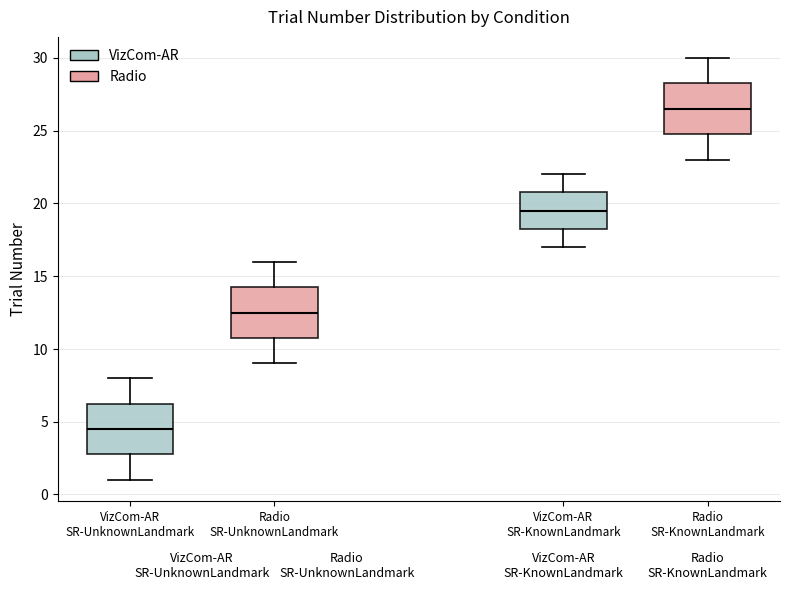

Reading left to right, transcribe this box plot: for each box, give where its median line is, the range the box spans, and where its two whiskers end, as read against the y-axis. The values are not printed on the chart, so give them approximately, as read against the axis.

VizCom-AR SR-UnknownLandmark: median 4.5, box 3.0 to 6.5, whiskers 1.0 to 8.0
Radio SR-UnknownLandmark: median 12.5, box 11.0 to 14.5, whiskers 9.0 to 16.0
VizCom-AR SR-KnownLandmark: median 19.5, box 18.5 to 21.0, whiskers 17.0 to 22.0
Radio SR-KnownLandmark: median 26.5, box 25.0 to 28.5, whiskers 23.0 to 30.0